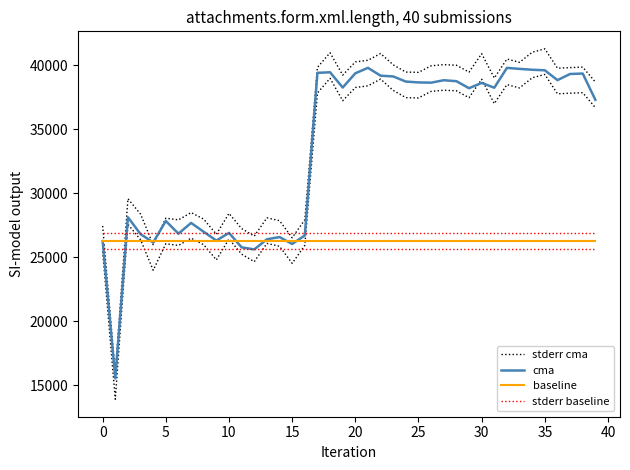

What is the label of the 13th point from the right?

27